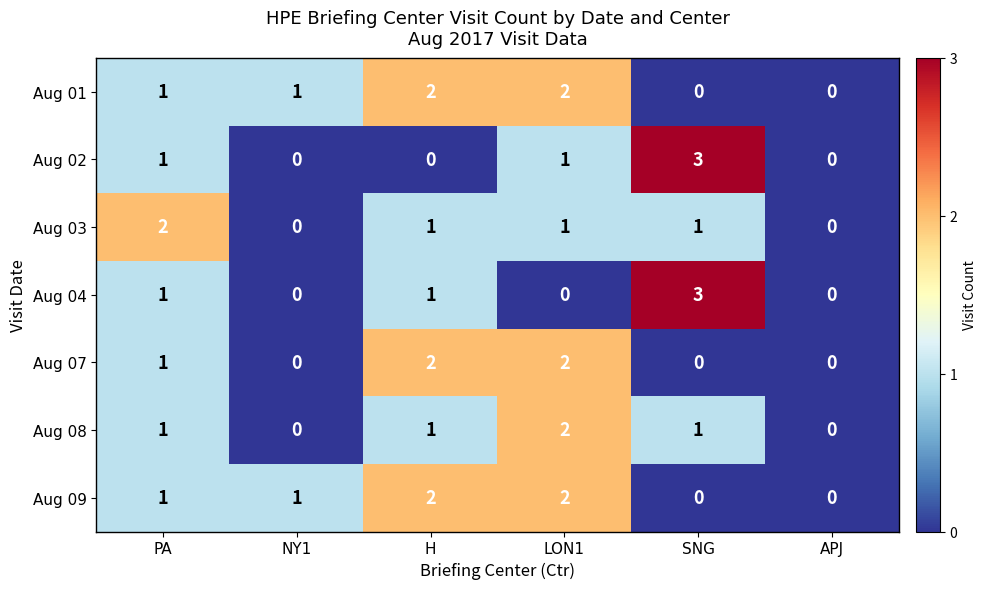

What is the maximum value shown in the chart?

3